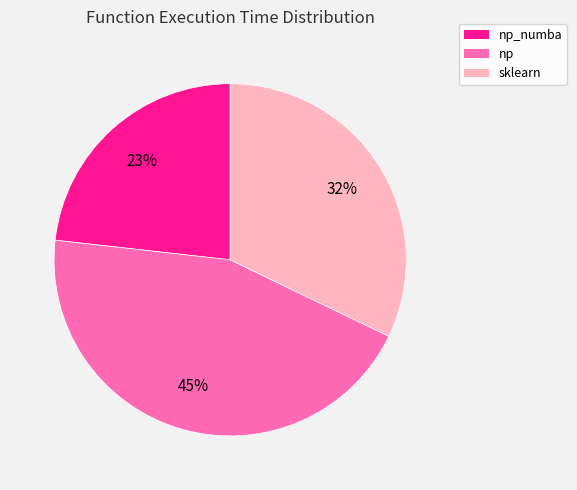

Does any single category account for the majority?

No